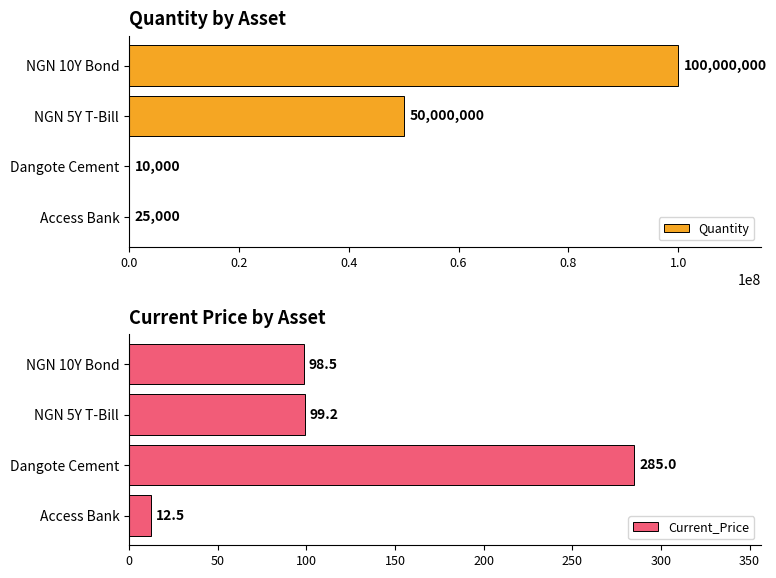

Does the chart contain any negative values?

No